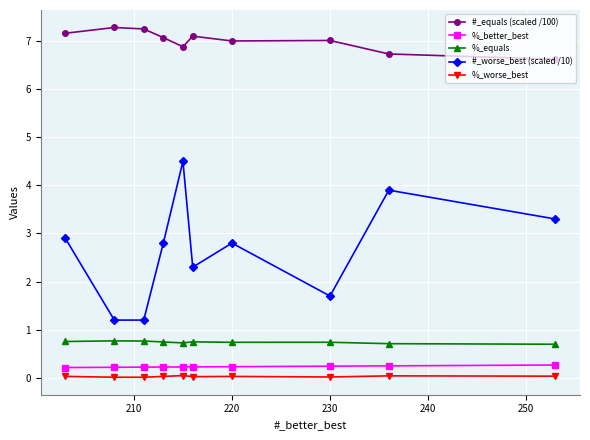

What are all the series names shown in the legend?

#_equals (scaled /100), %_better_best, %_equals, #_worse_best (scaled /10), %_worse_best